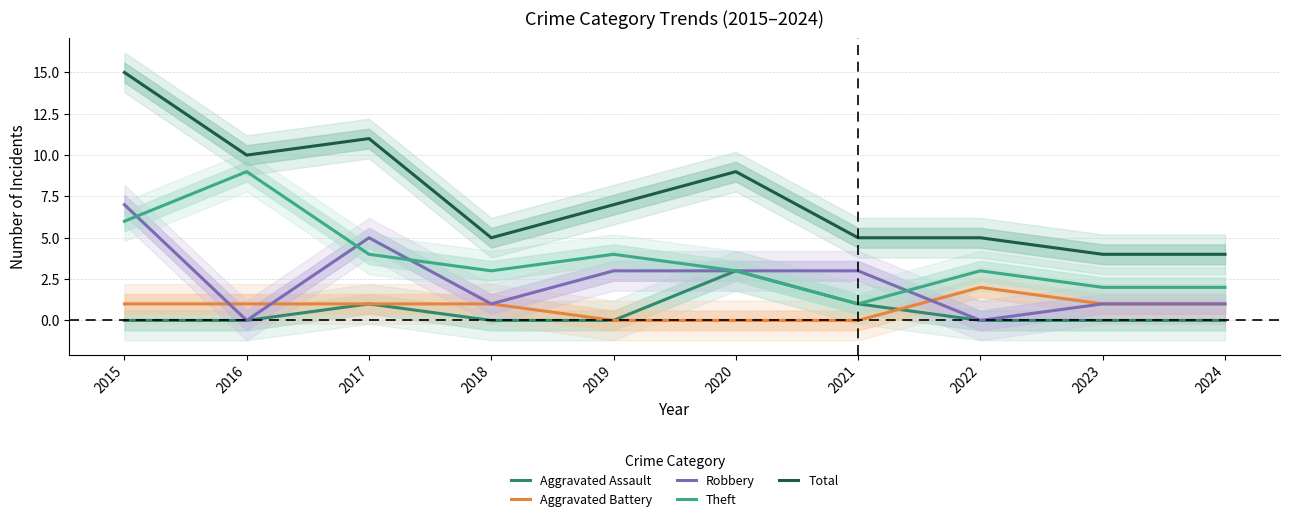

Reading left to right, extract all data points from this chart.

Aggravated Assault: 2015=0	2016=0	2017=1	2018=0	2019=0	2020=3	2021=1	2022=0	2023=0	2024=0
Aggravated Battery: 2015=1	2016=1	2017=1	2018=1	2019=0	2020=0	2021=0	2022=2	2023=1	2024=1
Robbery: 2015=7	2016=0	2017=5	2018=1	2019=3	2020=3	2021=3	2022=0	2023=1	2024=1
Theft: 2015=6	2016=9	2017=4	2018=3	2019=4	2020=3	2021=1	2022=3	2023=2	2024=2
Total: 2015=15	2016=10	2017=11	2018=5	2019=7	2020=9	2021=5	2022=5	2023=4	2024=4